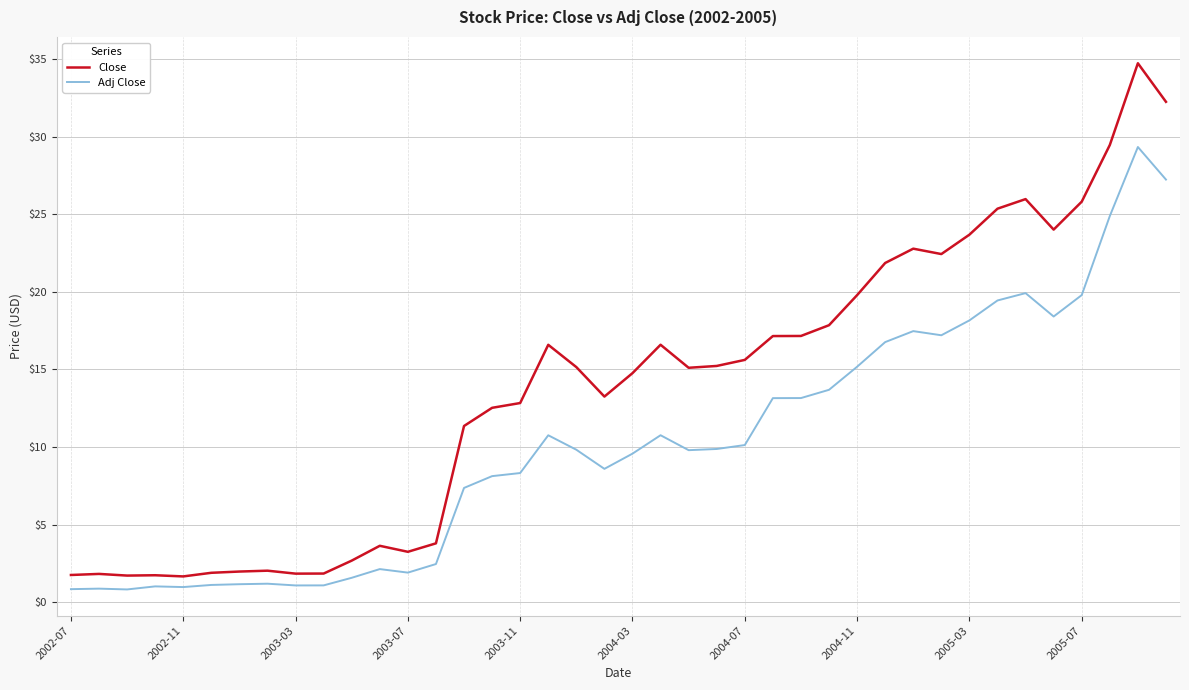

What is the average value of the Adj Close series?

10.1